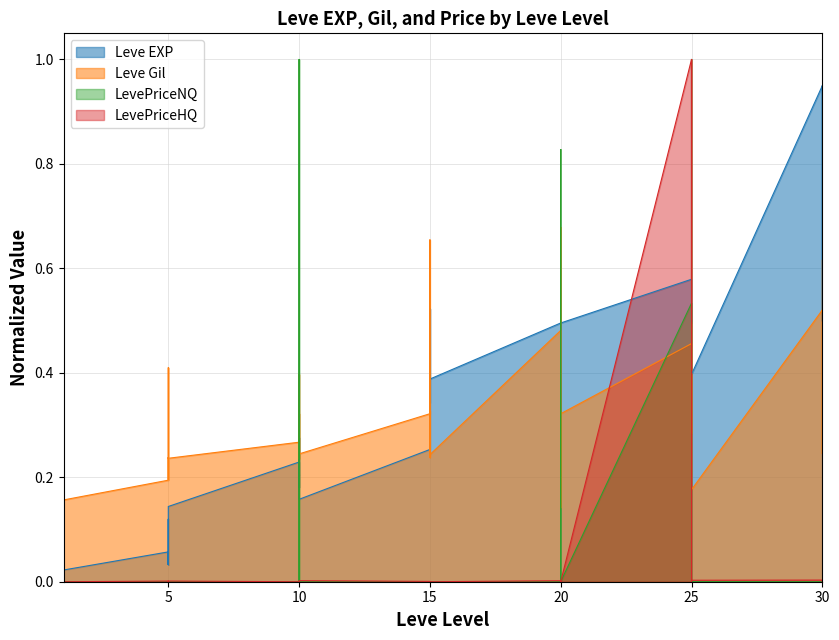

How many lines are shown in the chart?

4